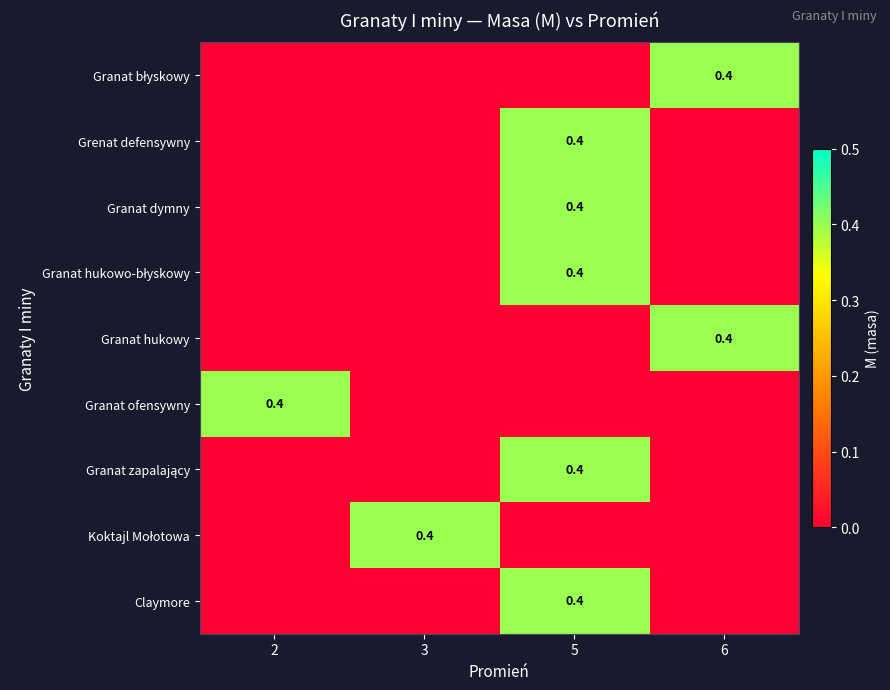

Which category has the highest value across all series?

6